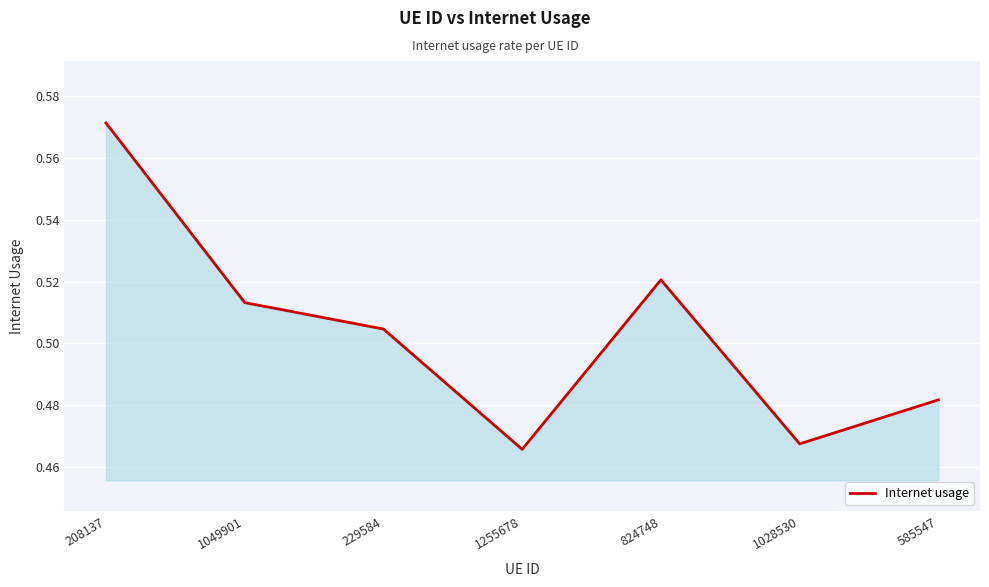

Which has a higher value, 208137 or 1049901?

208137